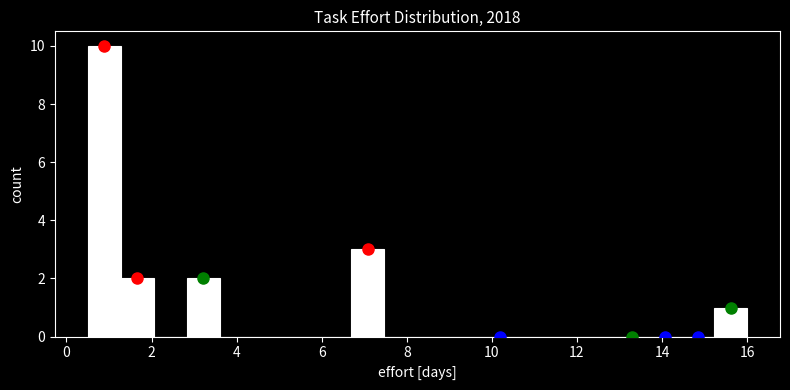

Around what value on the x-axis is the tallest bar? Give the approximate position of its centre, as read against the axis.

0.8